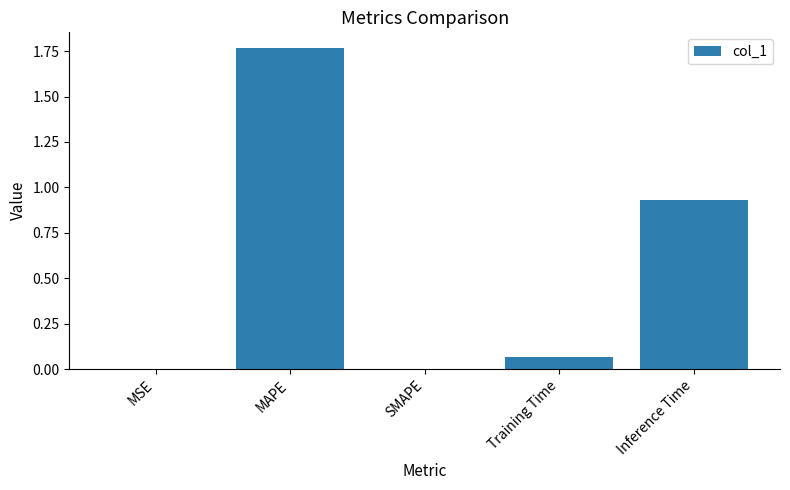

How many data points does each series have?

5